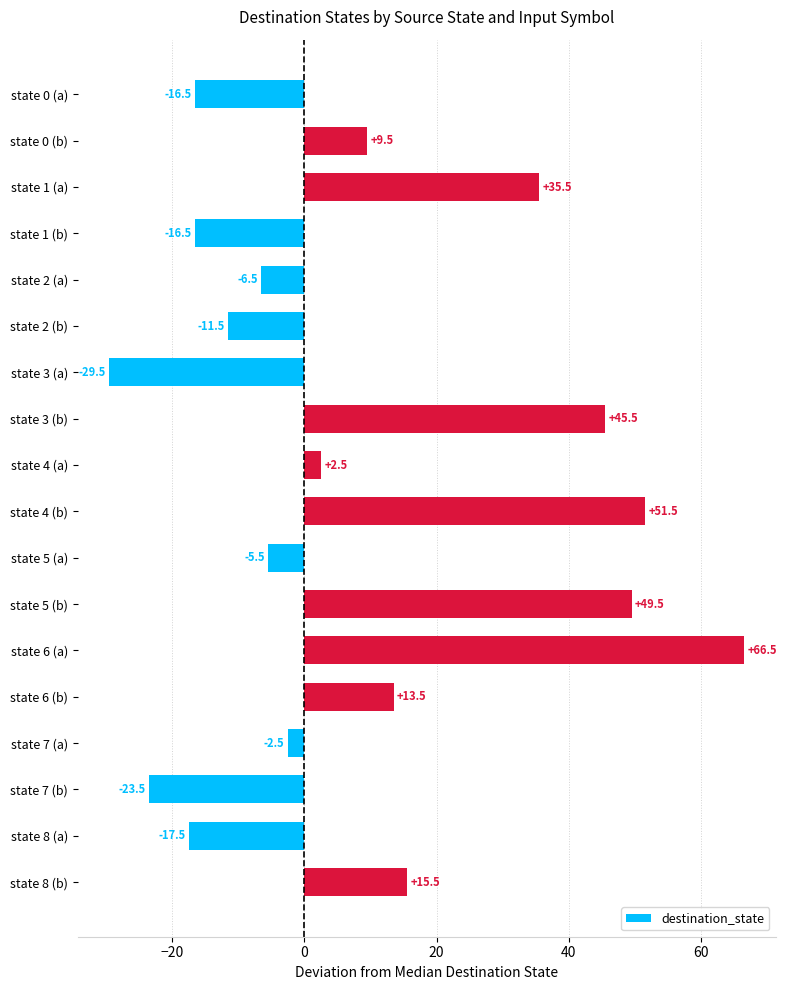

How many data points are less than 2?

9